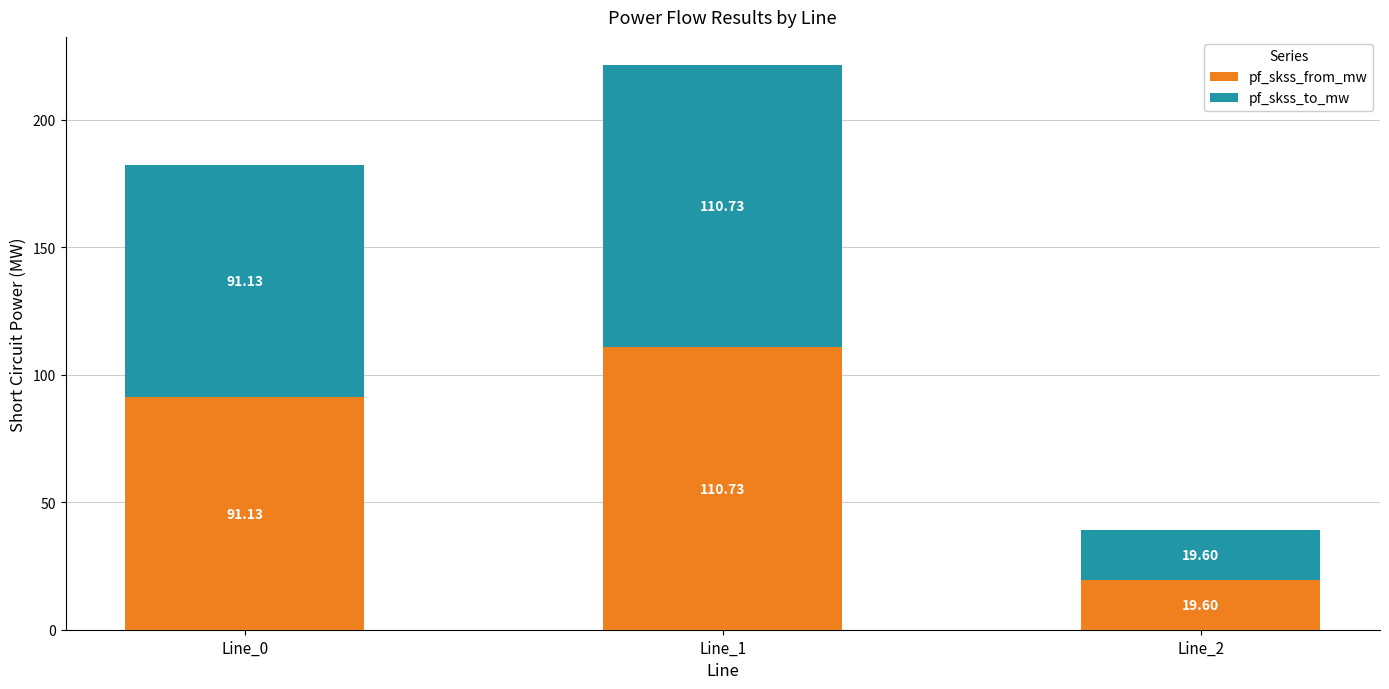

What is the average value of the pf_skss_from_mw series?

73.8